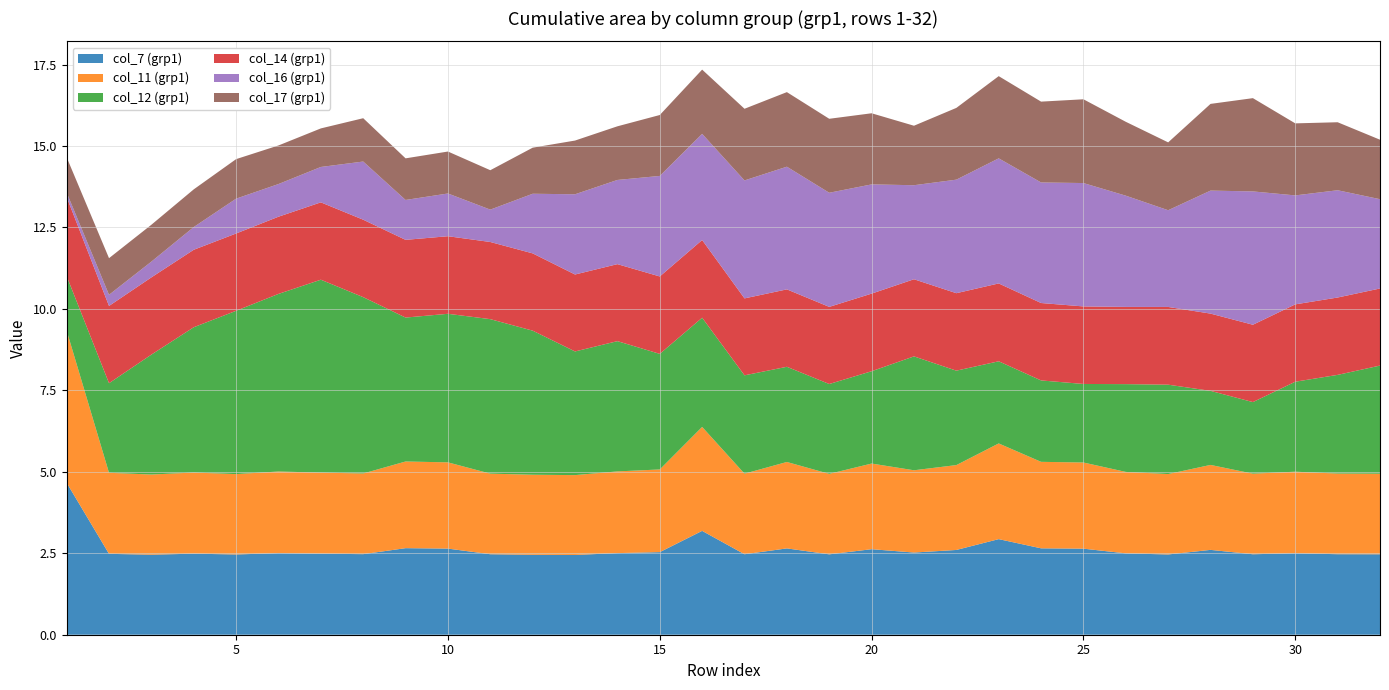

Reading left to right, transcribe all the data shown in this chart.

col_7 (grp1): 1=4.7	2=2.5	3=2.5	4=2.5	5=2.5	6=2.5	7=2.5	8=2.5	9=2.7	10=2.6	11=2.5	12=2.5	13=2.4	14=2.5	15=2.5	16=3.2	17=2.5	18=2.6	19=2.5	20=2.6	21=2.5	22=2.6	23=2.9	24=2.7	25=2.6	26=2.5	27=2.5	28=2.6	29=2.5	30=2.5	31=2.5	32=2.5
col_11 (grp1): 1=4.7	2=2.5	3=2.5	4=2.5	5=2.5	6=2.5	7=2.5	8=2.5	9=2.7	10=2.6	11=2.5	12=2.5	13=2.5	14=2.5	15=2.5	16=3.2	17=2.5	18=2.7	19=2.5	20=2.6	21=2.5	22=2.6	23=2.9	24=2.7	25=2.6	26=2.5	27=2.5	28=2.6	29=2.5	30=2.5	31=2.5	32=2.5
col_12 (grp1): 1=1.7	2=2.7	3=3.7	4=4.5	5=5.0	6=5.5	7=5.9	8=5.4	9=4.4	10=4.6	11=4.7	12=4.4	13=3.8	14=4.0	15=3.5	16=3.4	17=3.0	18=2.9	19=2.8	20=2.8	21=3.5	22=2.9	23=2.5	24=2.5	25=2.4	26=2.7	27=2.7	28=2.3	29=2.2	30=2.8	31=3.0	32=3.3
col_14 (grp1): 1=2.4	2=2.4	3=2.4	4=2.4	5=2.4	6=2.4	7=2.4	8=2.4	9=2.4	10=2.4	11=2.4	12=2.4	13=2.4	14=2.4	15=2.4	16=2.4	17=2.4	18=2.4	19=2.4	20=2.4	21=2.4	22=2.4	23=2.4	24=2.4	25=2.4	26=2.4	27=2.4	28=2.4	29=2.4	30=2.4	31=2.4	32=2.4
col_16 (grp1): 1=0.1	2=0.3	3=0.5	4=0.7	5=1.1	6=1.0	7=1.1	8=1.8	9=1.2	10=1.3	11=1.0	12=1.8	13=2.5	14=2.6	15=3.1	16=3.3	17=3.6	18=3.8	19=3.5	20=3.4	21=2.9	22=3.5	23=3.8	24=3.7	25=3.8	26=3.4	27=3.0	28=3.8	29=4.1	30=3.3	31=3.3	32=2.7
col_17 (grp1): 1=1.1	2=1.1	3=1.1	4=1.2	5=1.2	6=1.2	7=1.2	8=1.3	9=1.3	10=1.3	11=1.2	12=1.4	13=1.6	14=1.6	15=1.9	16=2.0	17=2.2	18=2.3	19=2.3	20=2.2	21=1.8	22=2.2	23=2.5	24=2.5	25=2.6	26=2.3	27=2.1	28=2.7	29=2.9	30=2.2	31=2.1	32=1.8